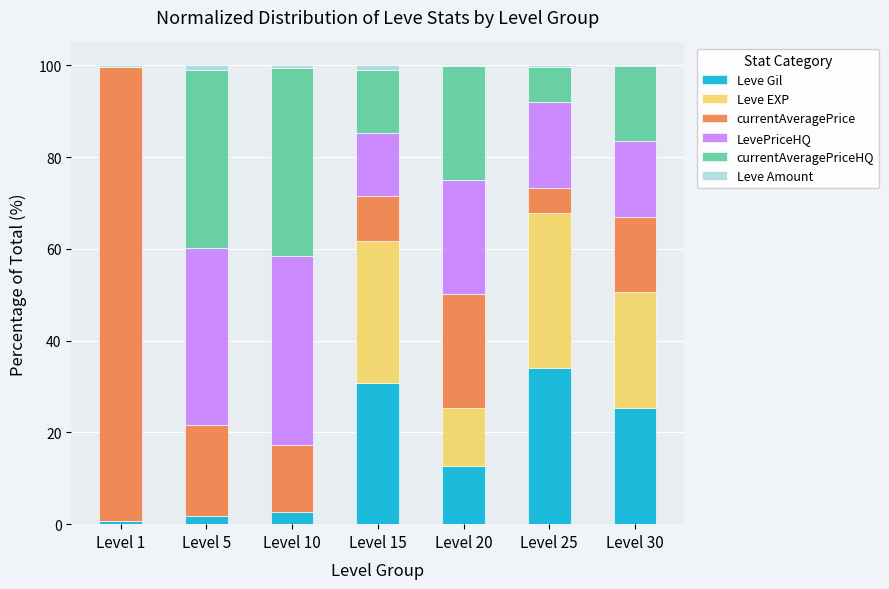

What is the highest value of the Leve Gil series?

33.9